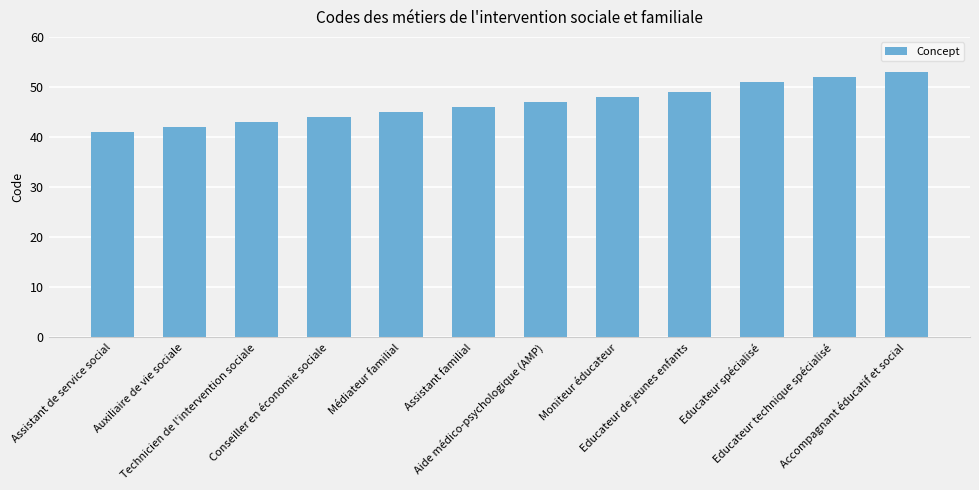

How many bars are there in total?

12